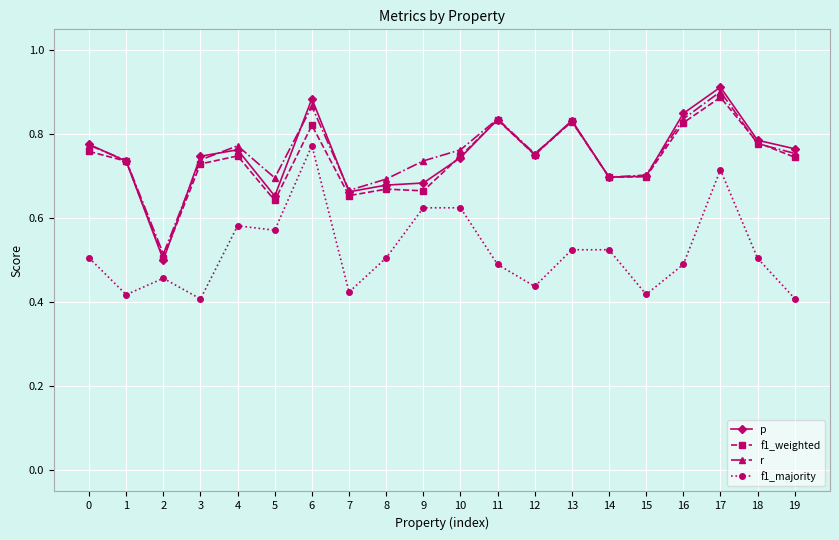

At which category does r reach its first local valley?

2